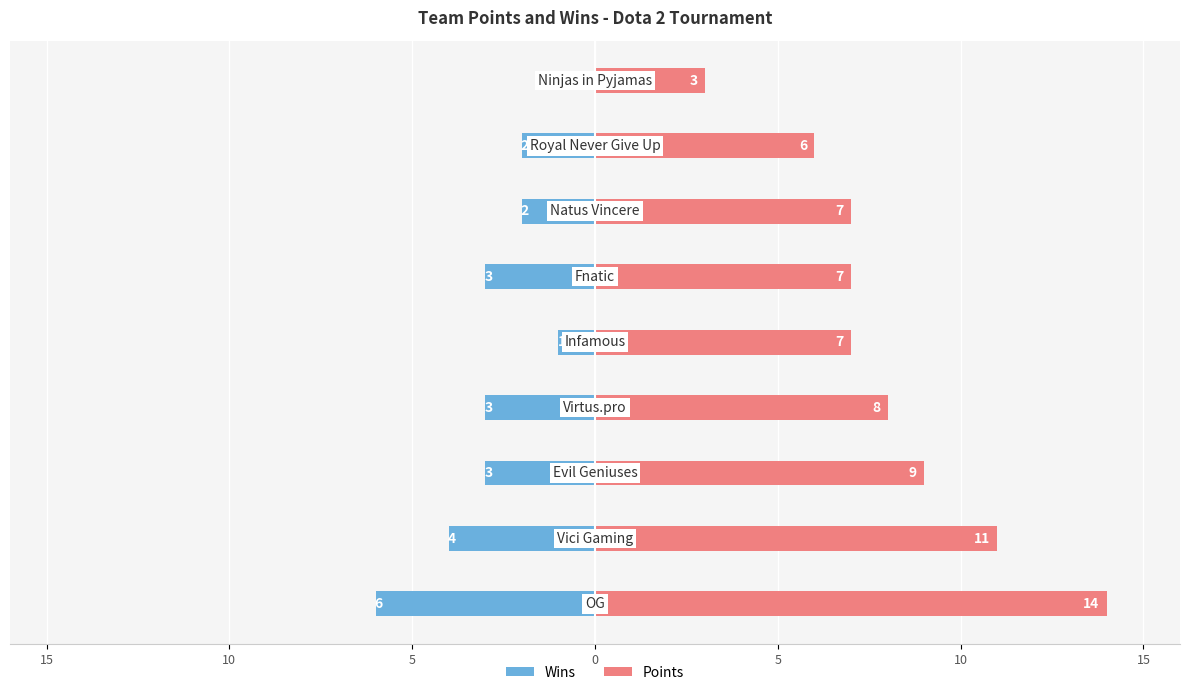

Which series has the largest range (max minus min)?

Points